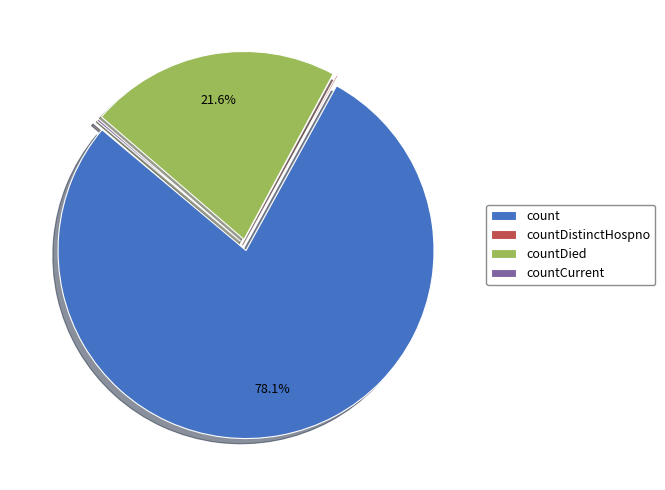

Is the sum of count and countDied greater than half?

Yes